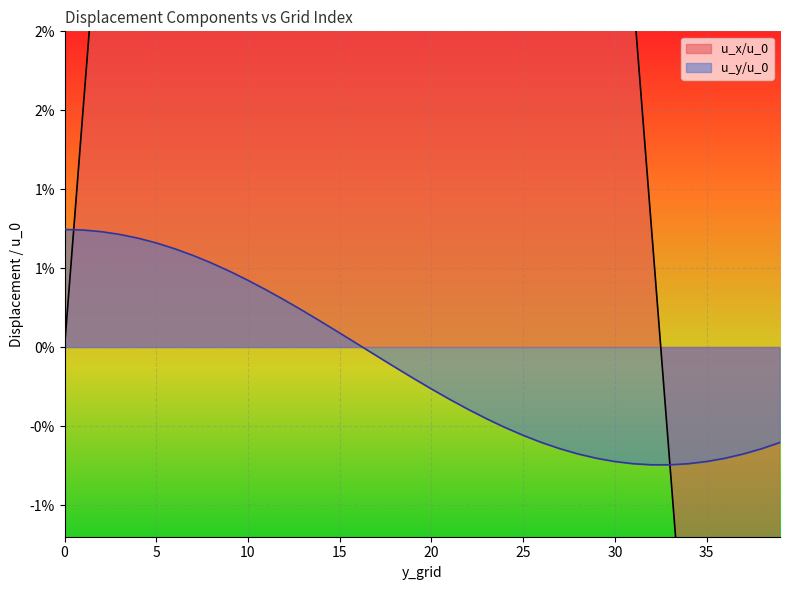

The value of u_y/u_0 at 37 is -0.0. True or false?

False